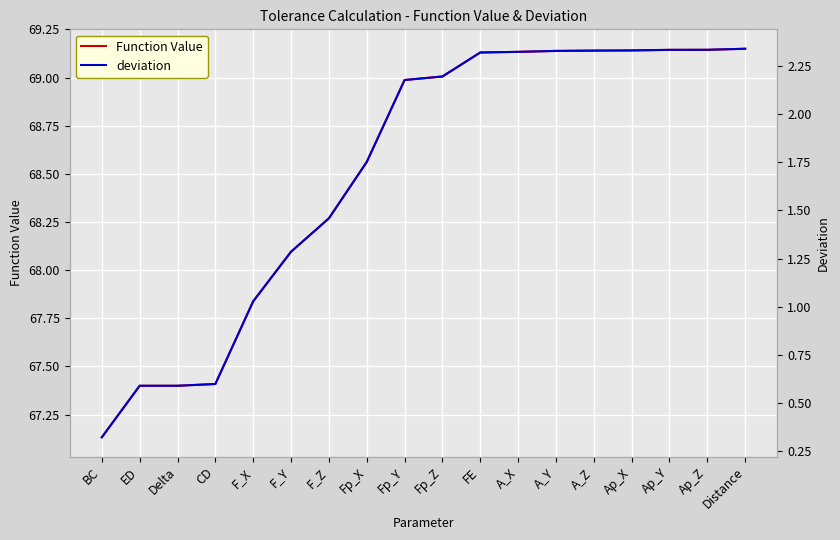

Is it true that deviation equals 2.2 at Fp_Z?

True